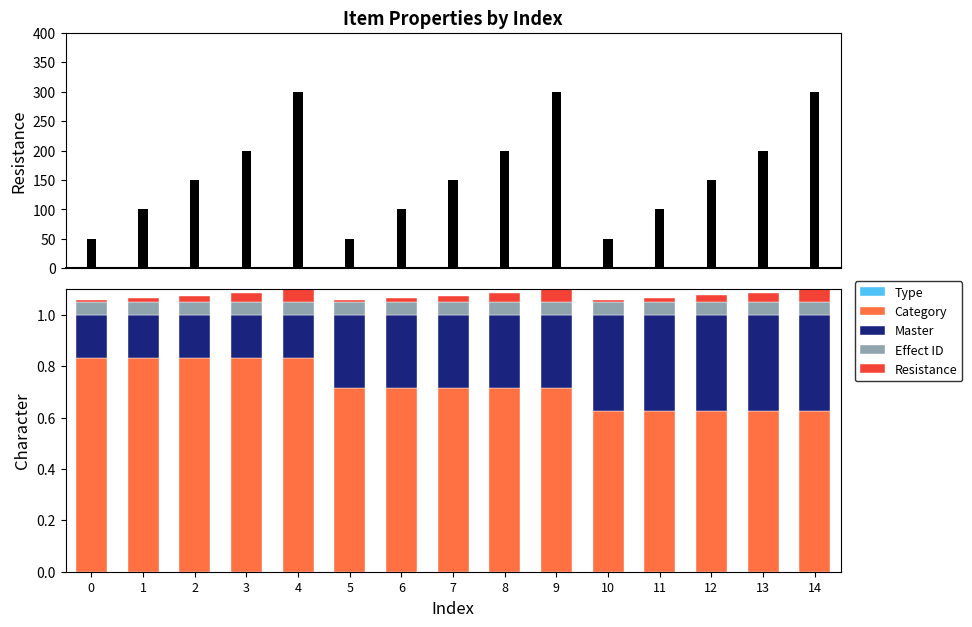

The value of Effect ID at 3 is 0.1. True or false?

False